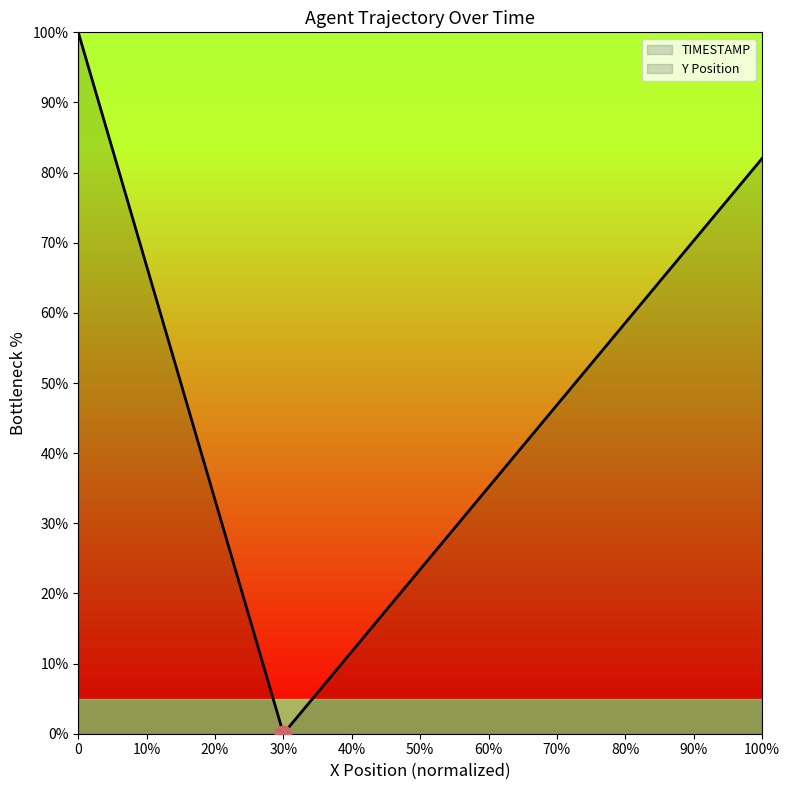

What is the greatest value displayed?

100.0